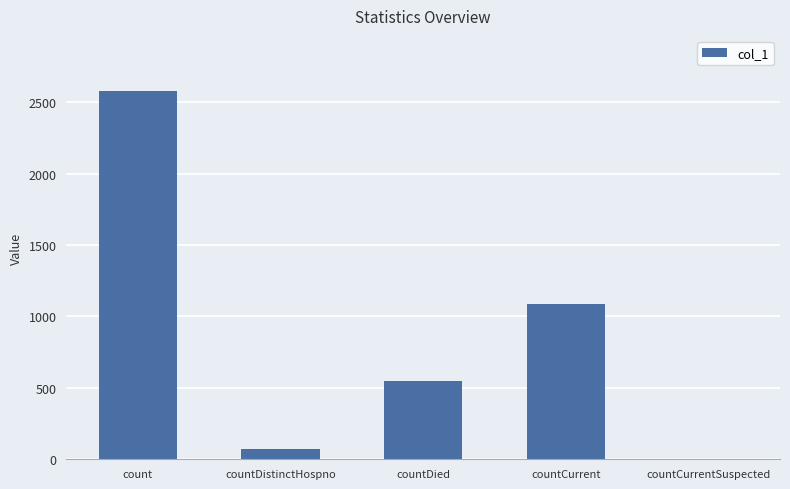

What is the sum of the values at countCurrentSuspected and countCurrent?

1086